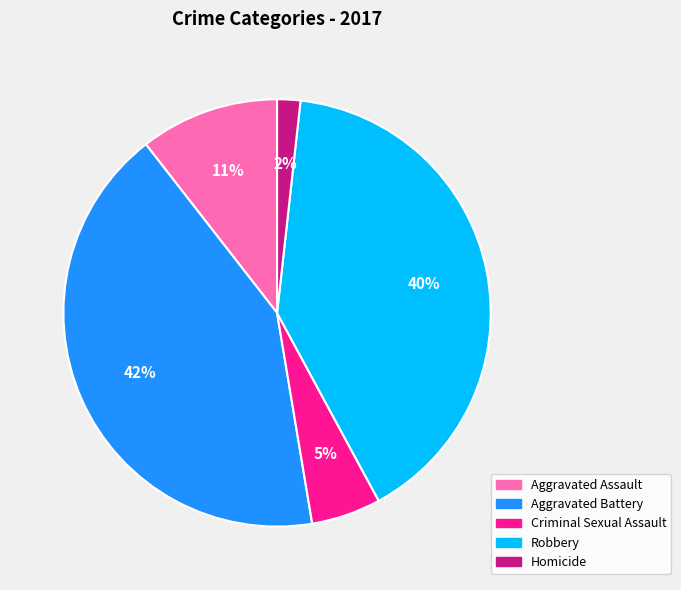

To the nearest percent, what is the difference between the largest and smallest slice percentages?

40%